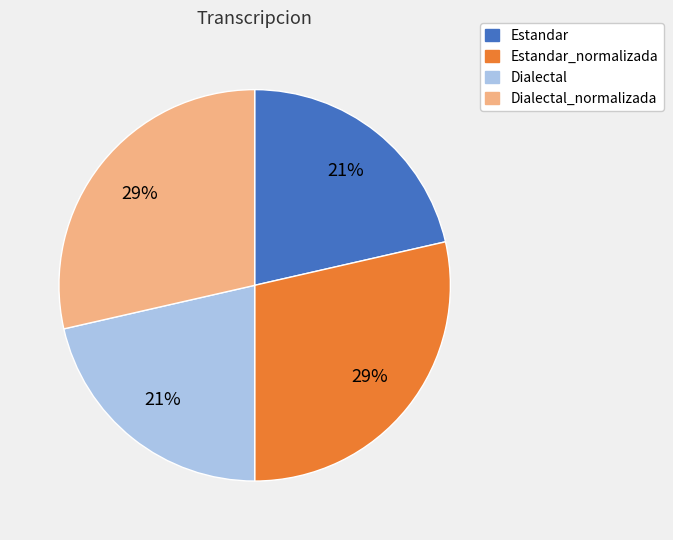

The Estandar slice represents 21% of the pie. True or false?

True